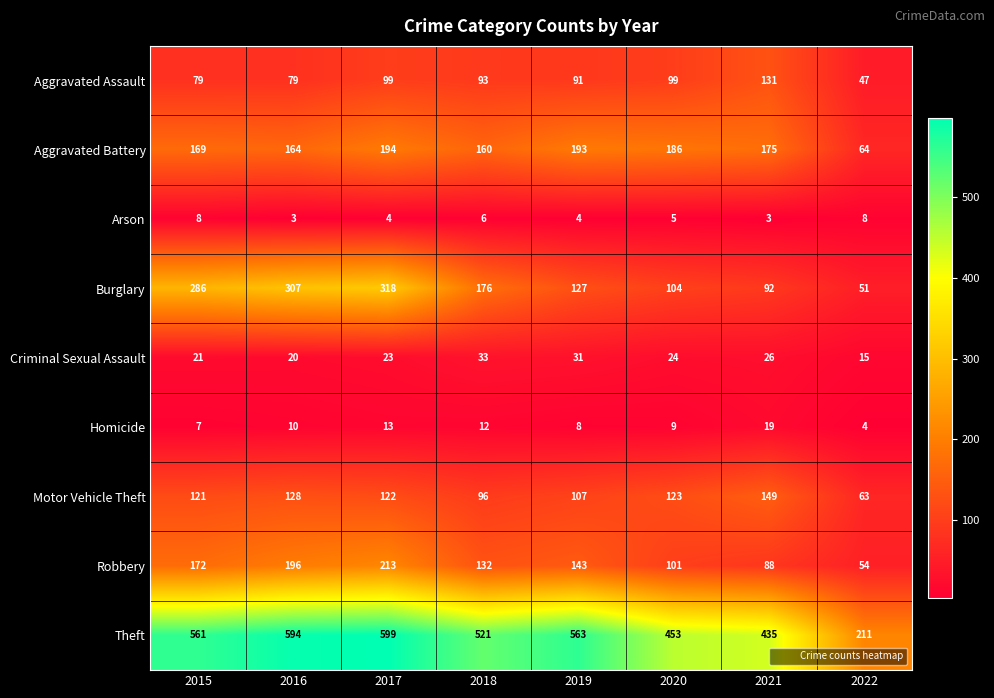

Where does the Robbery series first go above 143?

2015